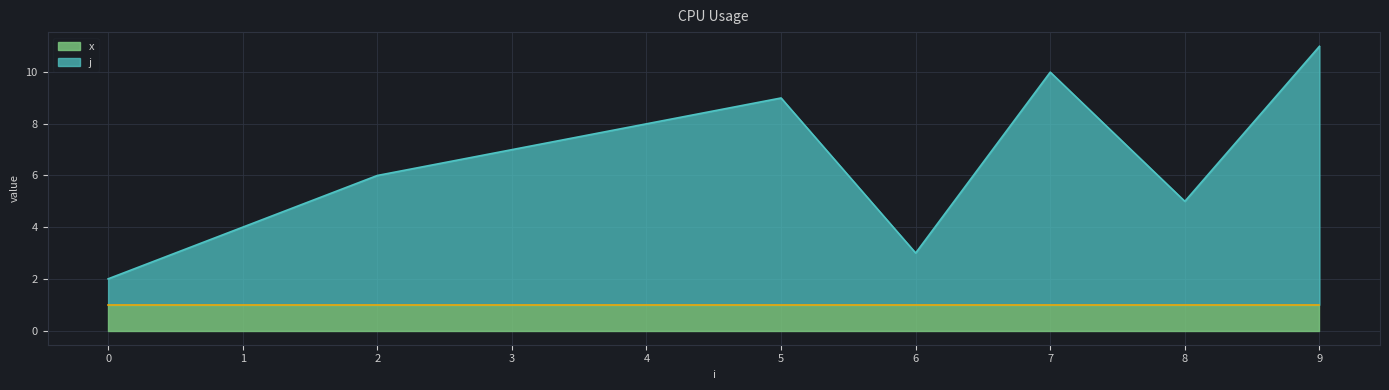

What is the greatest value displayed?

11